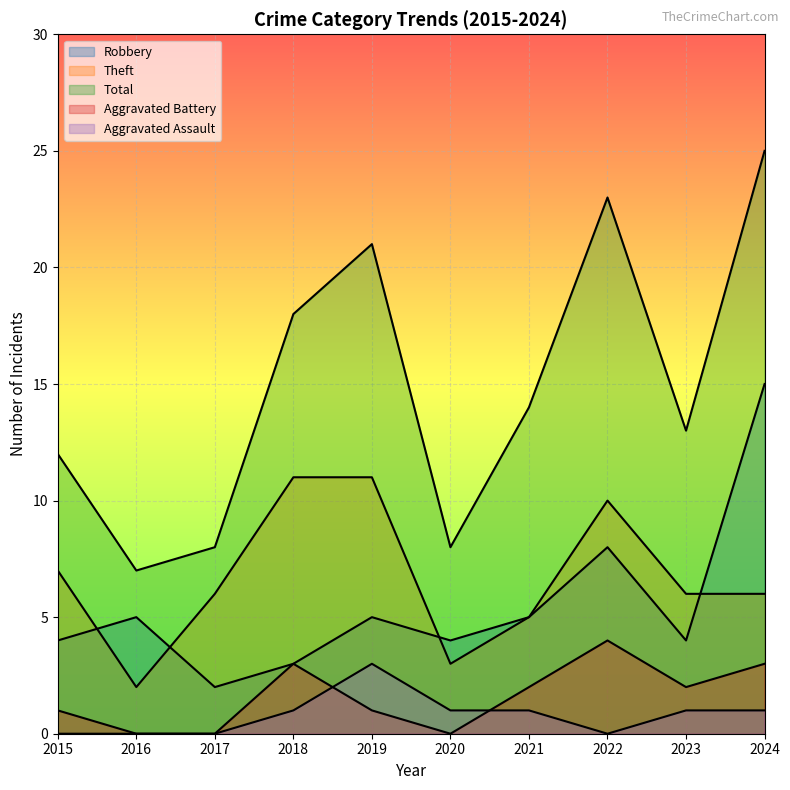

Does the chart display data point markers on the line(s)?

No